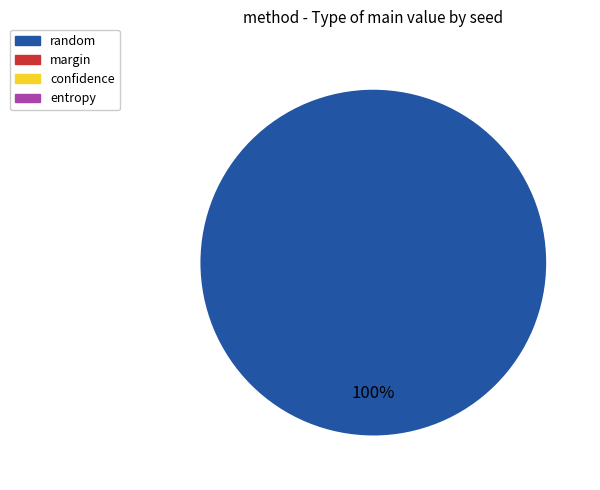

Does any single category account for the majority?

Yes